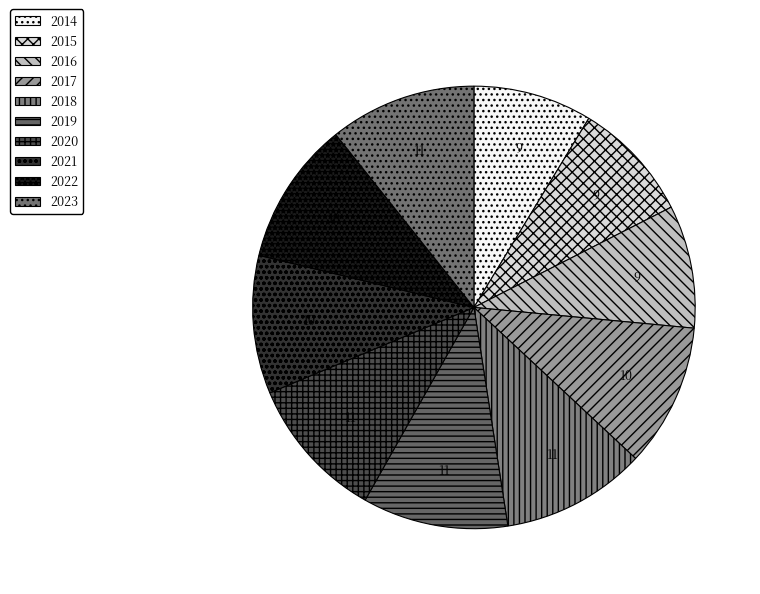

How many segments does this pie chart have?

10